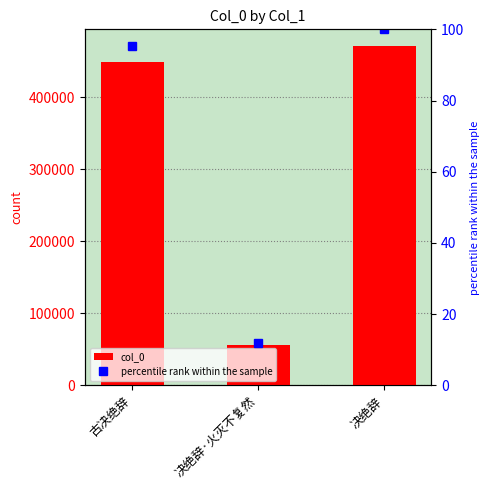

What is the maximum value for percentile rank within the sample?

100.0